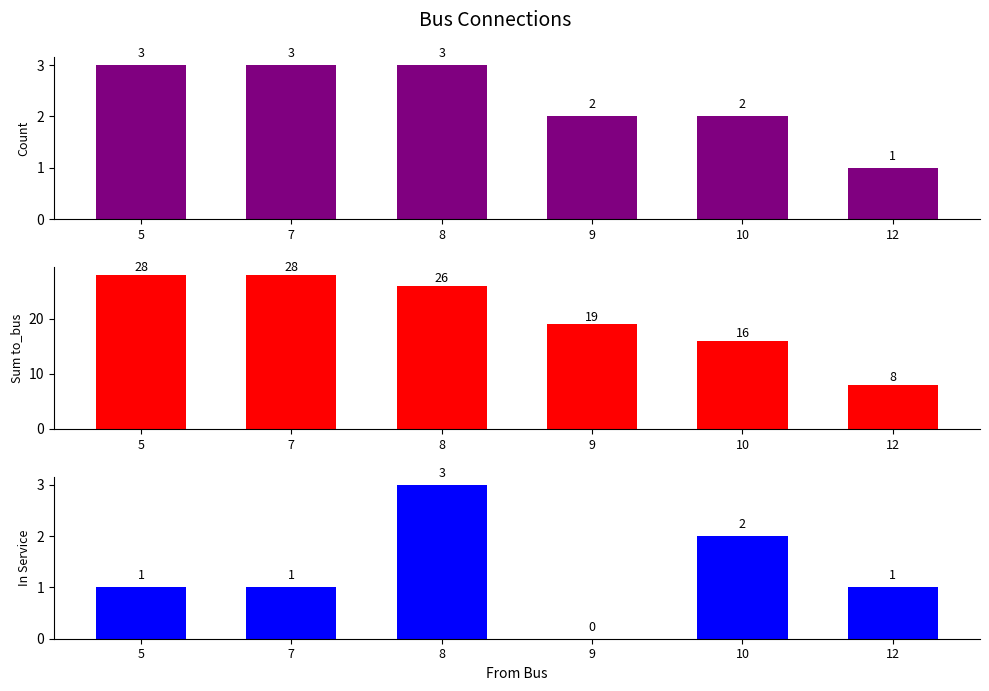

The count series shows 2 at 5. True or false?

False